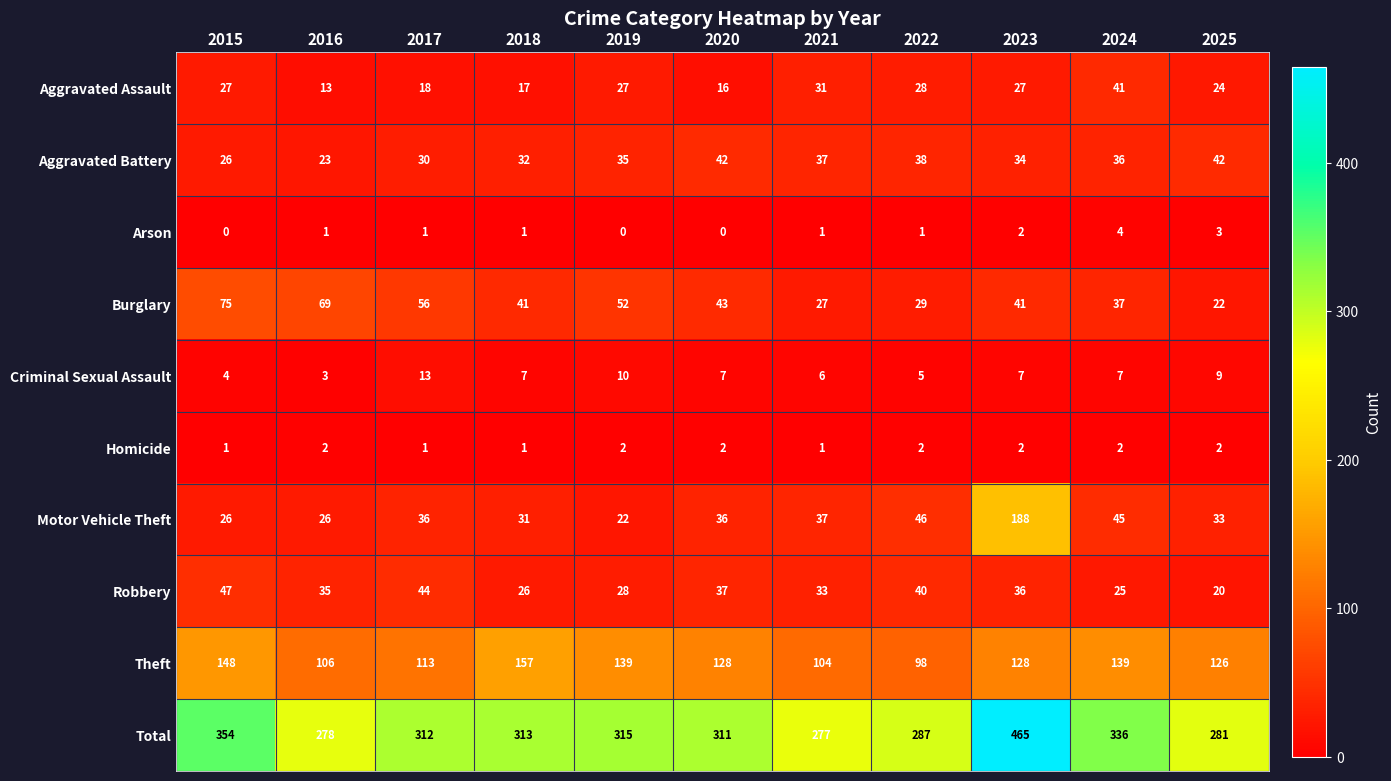

At which label does Total first exceed 312?

2015